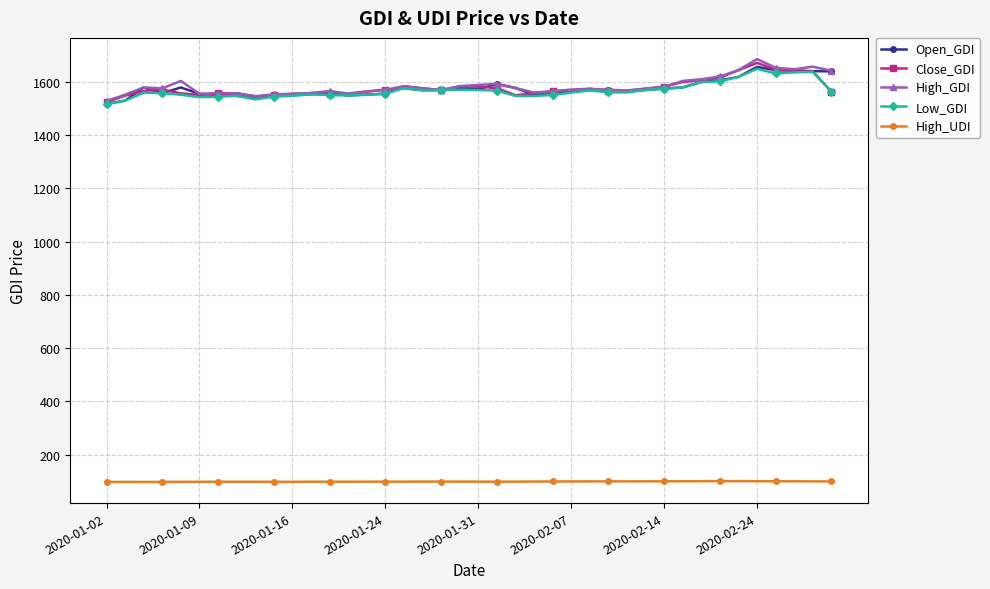

How many lines are shown in the chart?

5